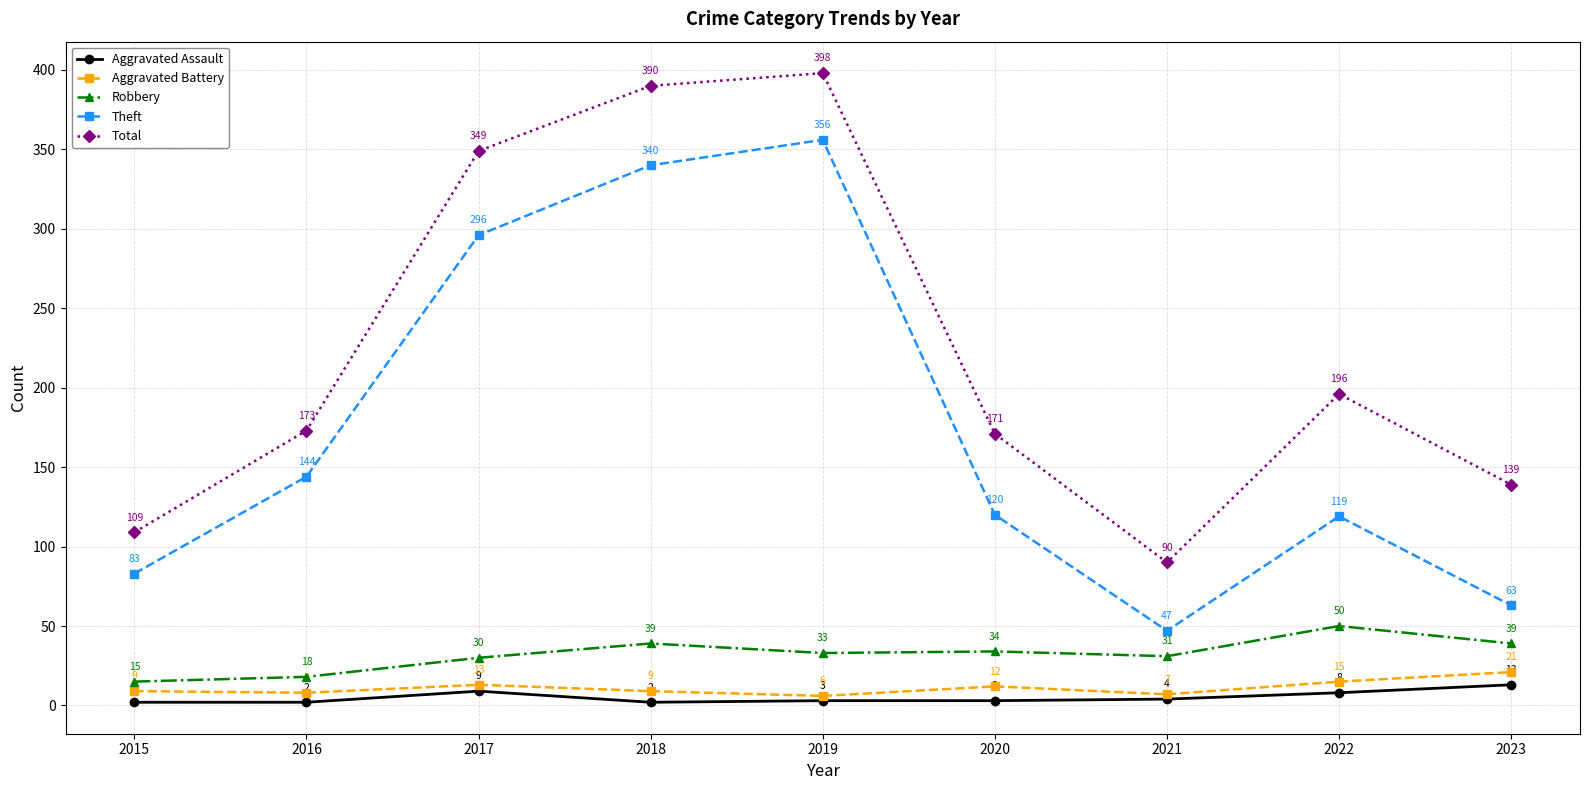

True or false: Total and Aggravated Assault intersect in this chart.

False